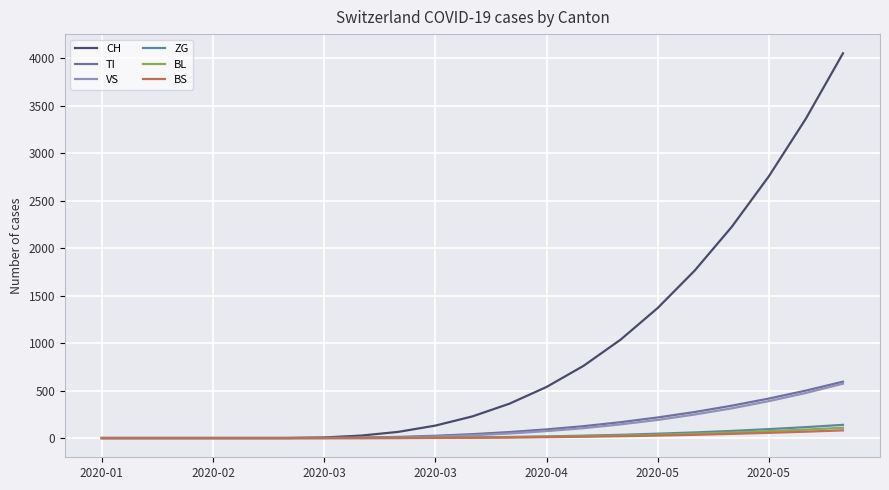

What is the value of the BS point at the 13th from the left?

9